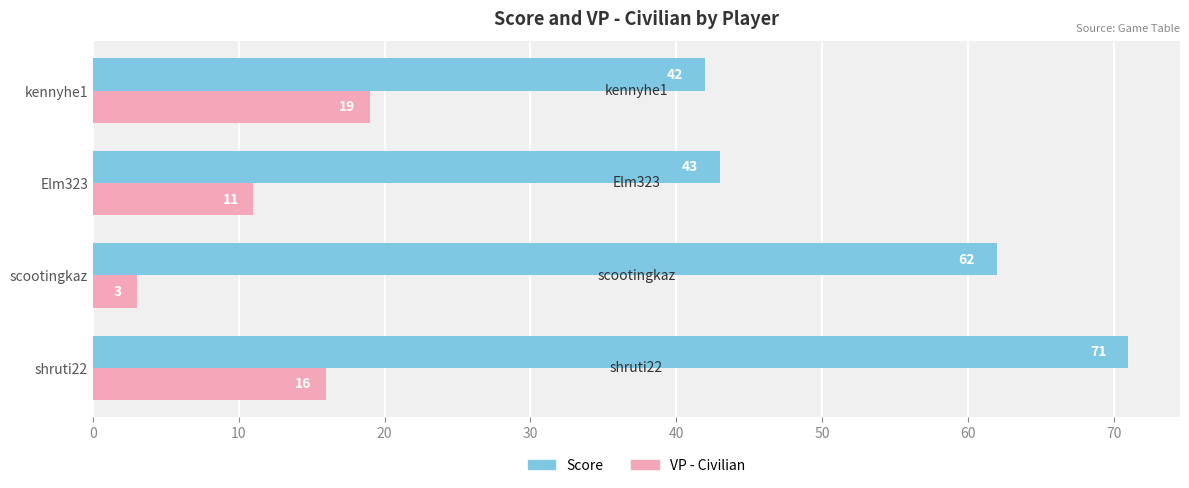

What is the greatest value displayed?

71